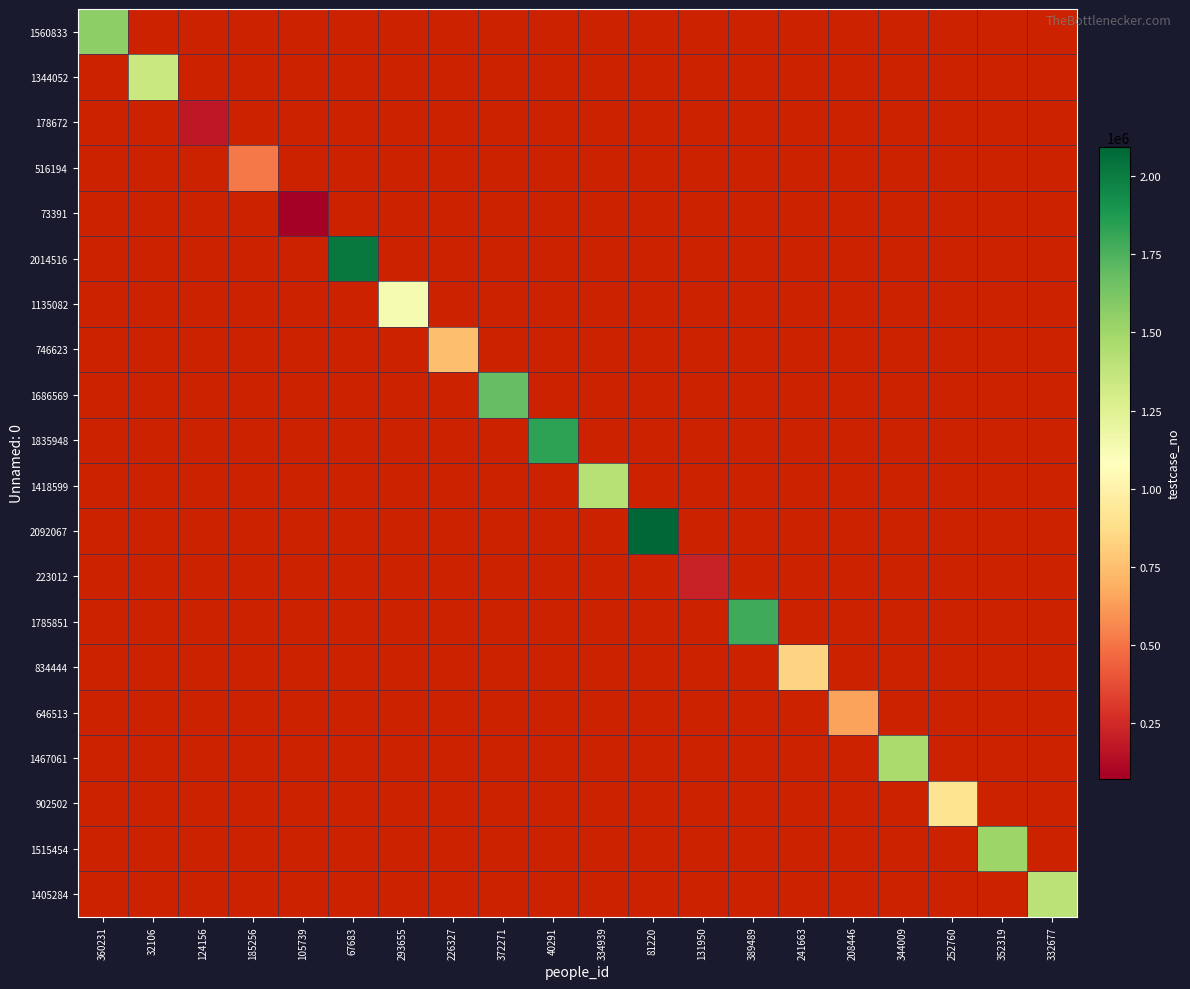

How many data points does each series have?

20